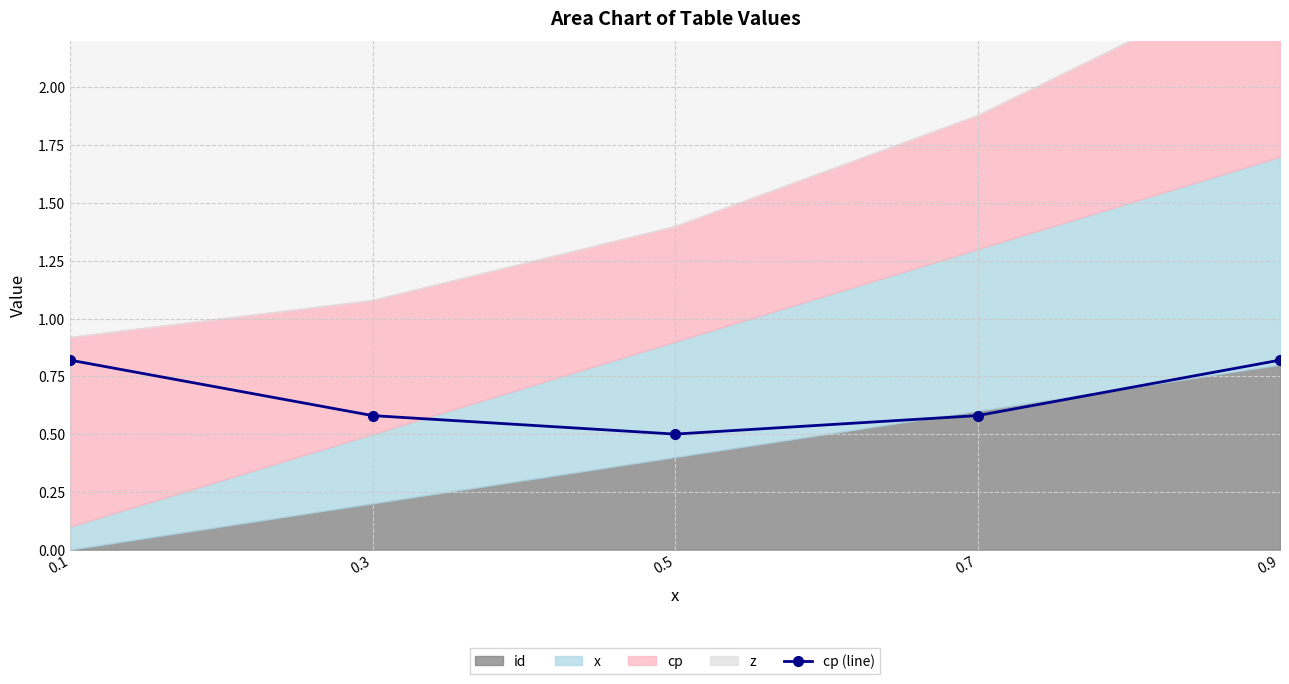

List the labels in order of value, smallest first.

0.5, 0.3, 0.7, 0.1, 0.9